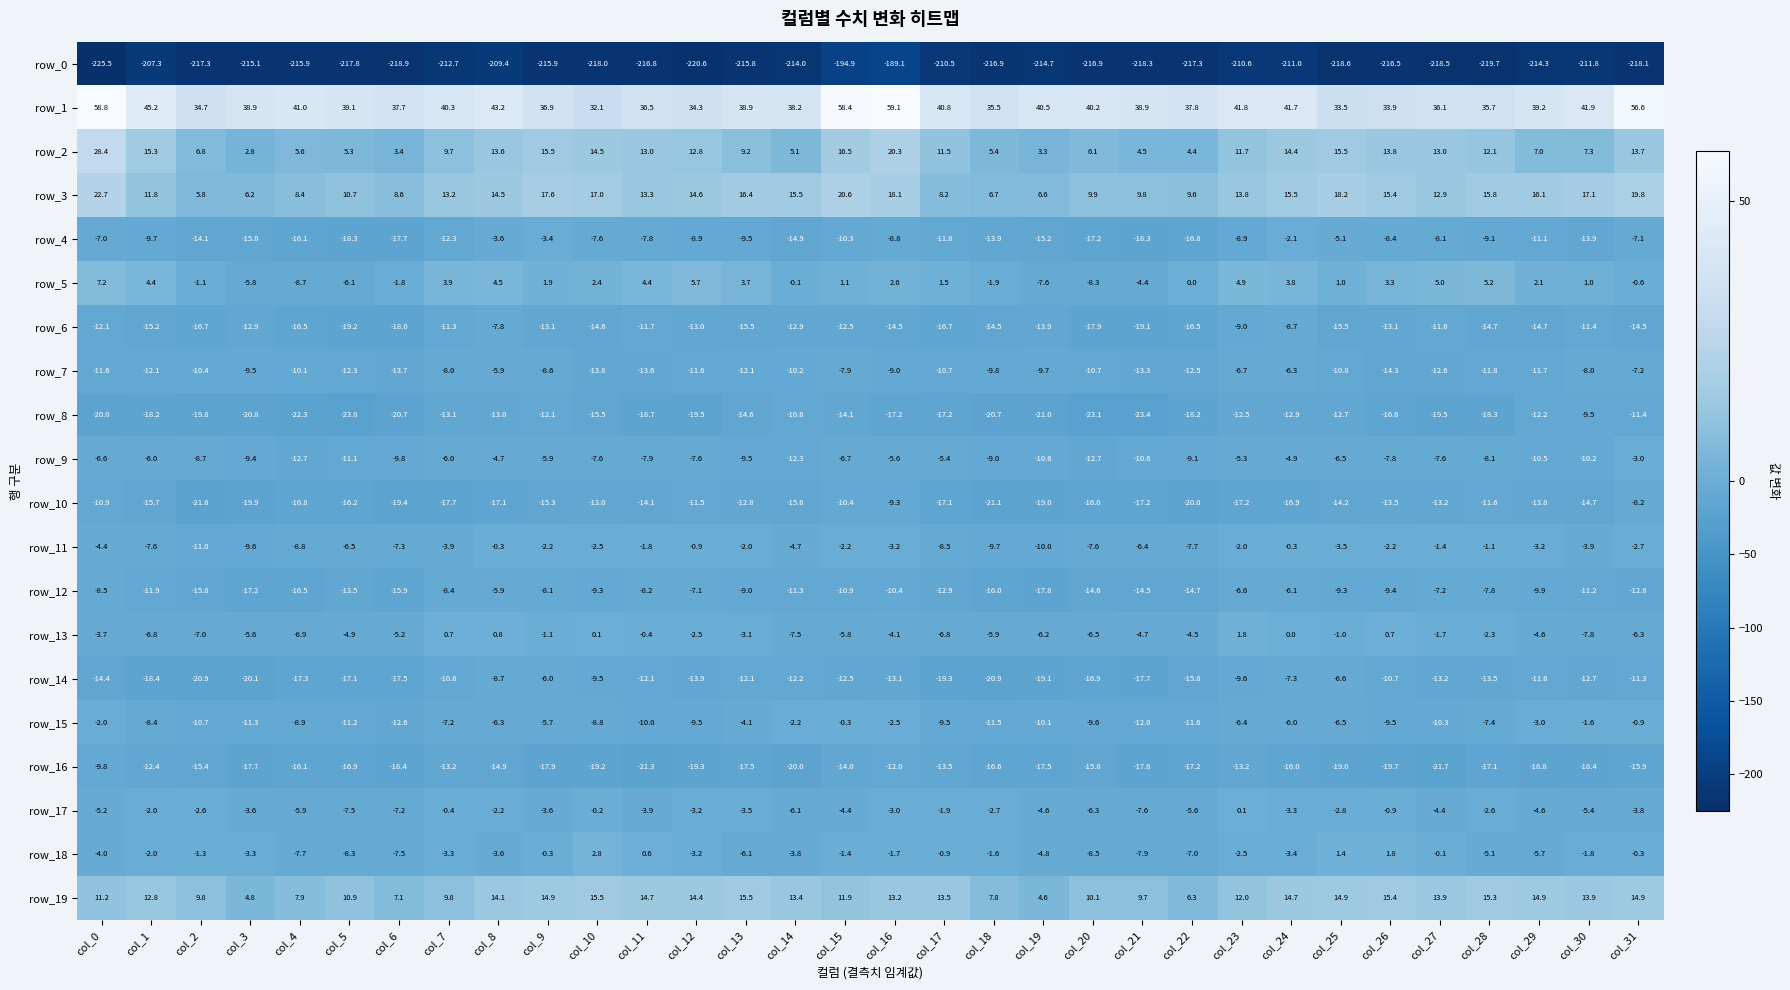

Where is row_2 nearest to the value 15?

col_1